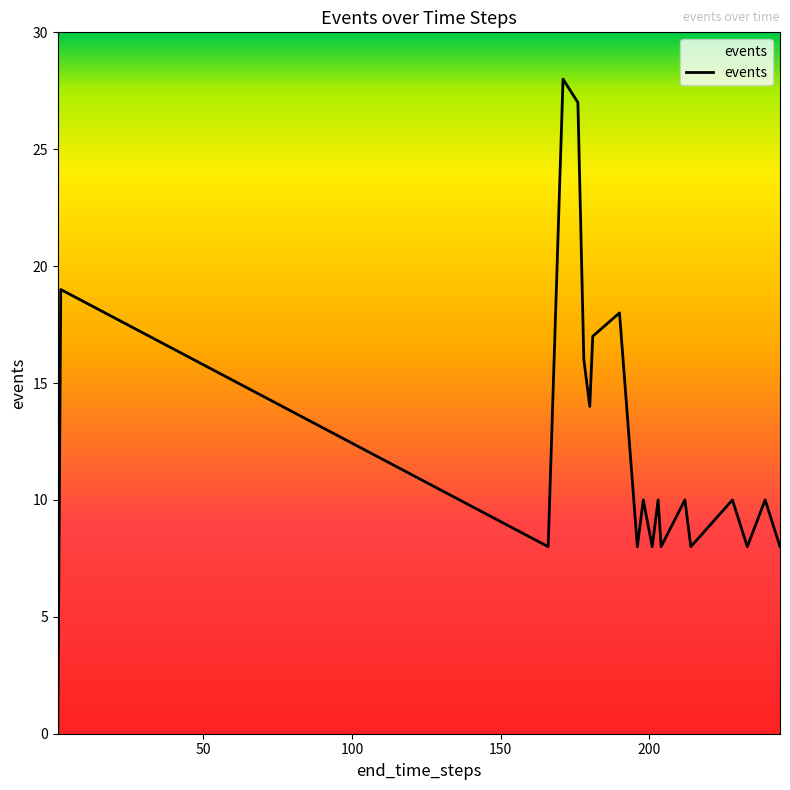

What is the greatest value displayed?

28